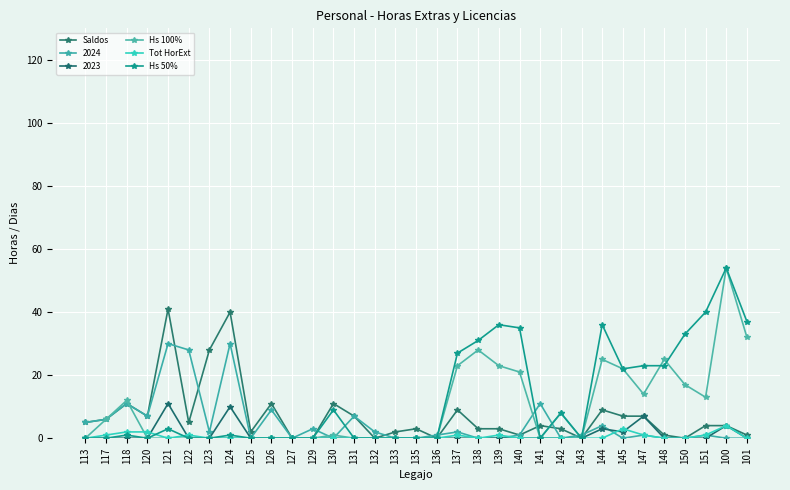

Which series has the largest total across all categories?

Hs 50%